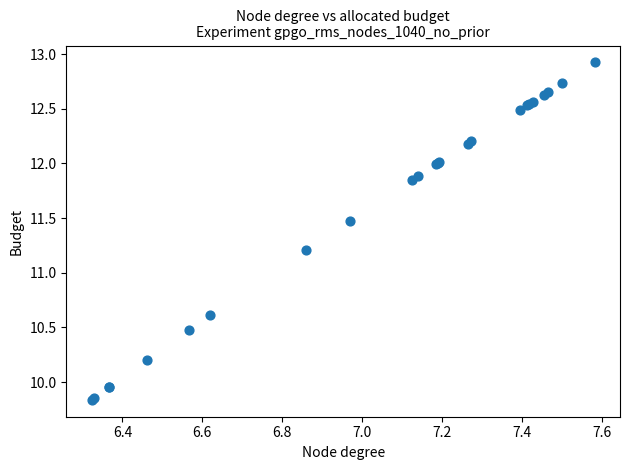

What Y value in the scatter plot is closest to 11?

11.2